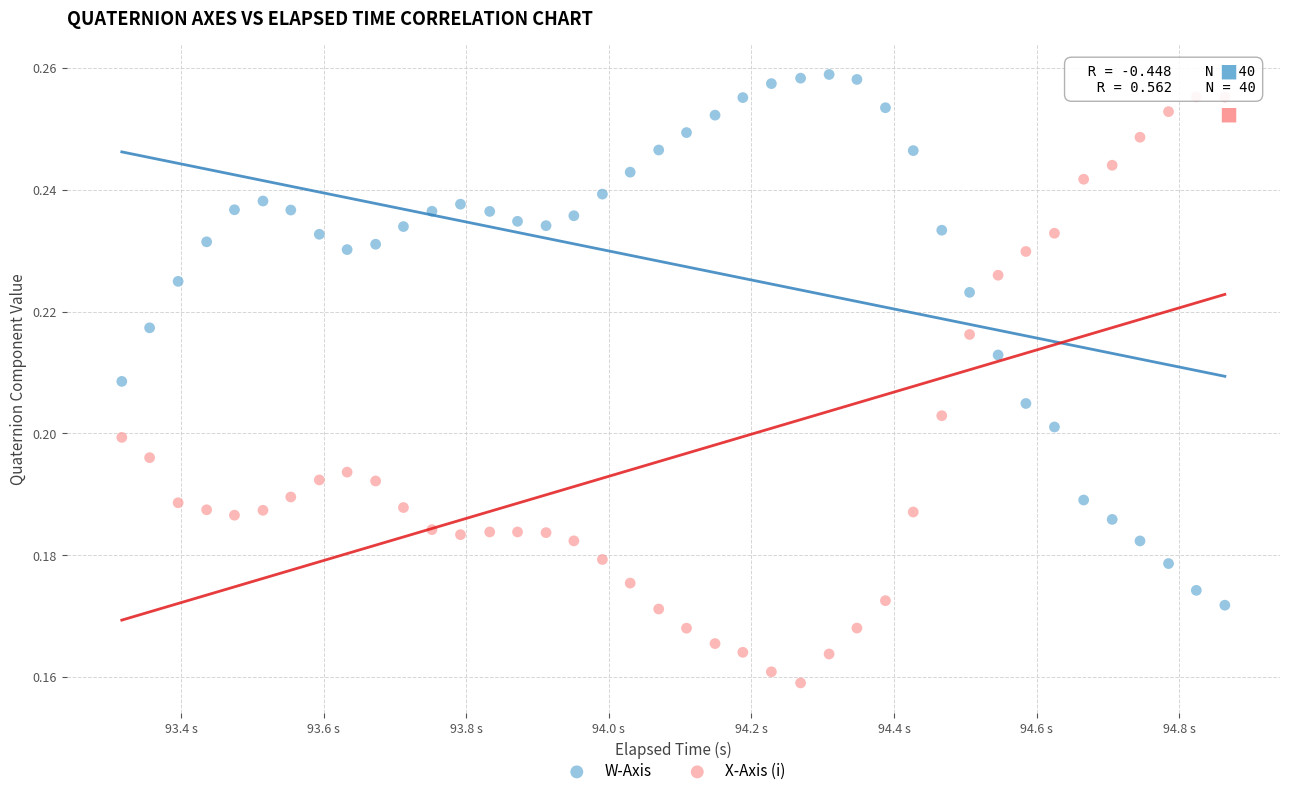

Across all data points, what is the range of X values (max minus min)?

1.5